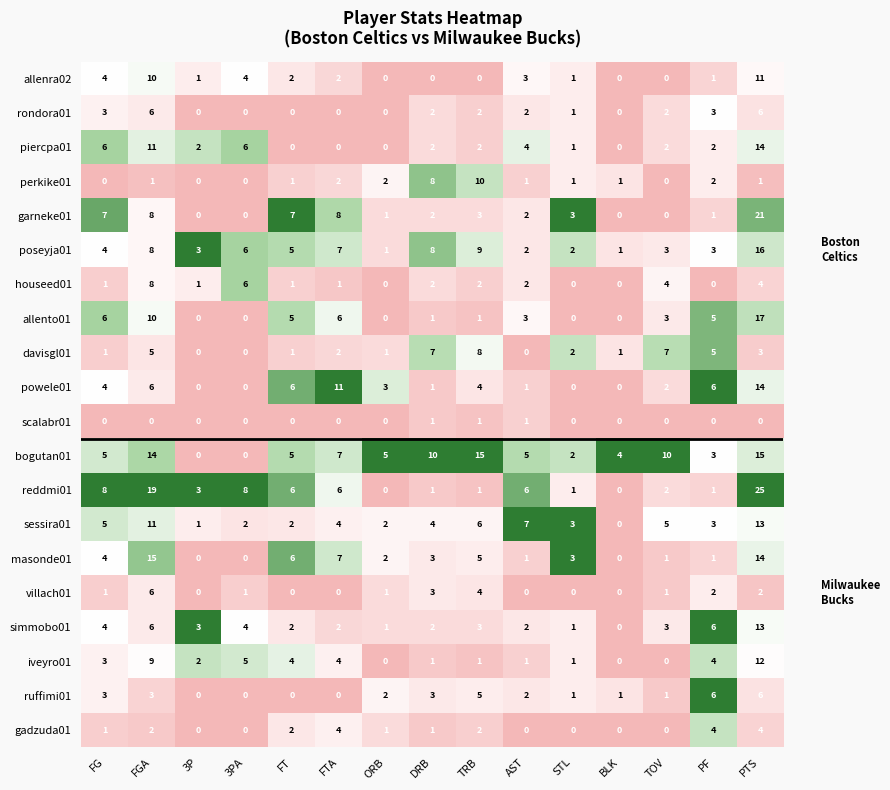

What is the greatest value displayed?

25